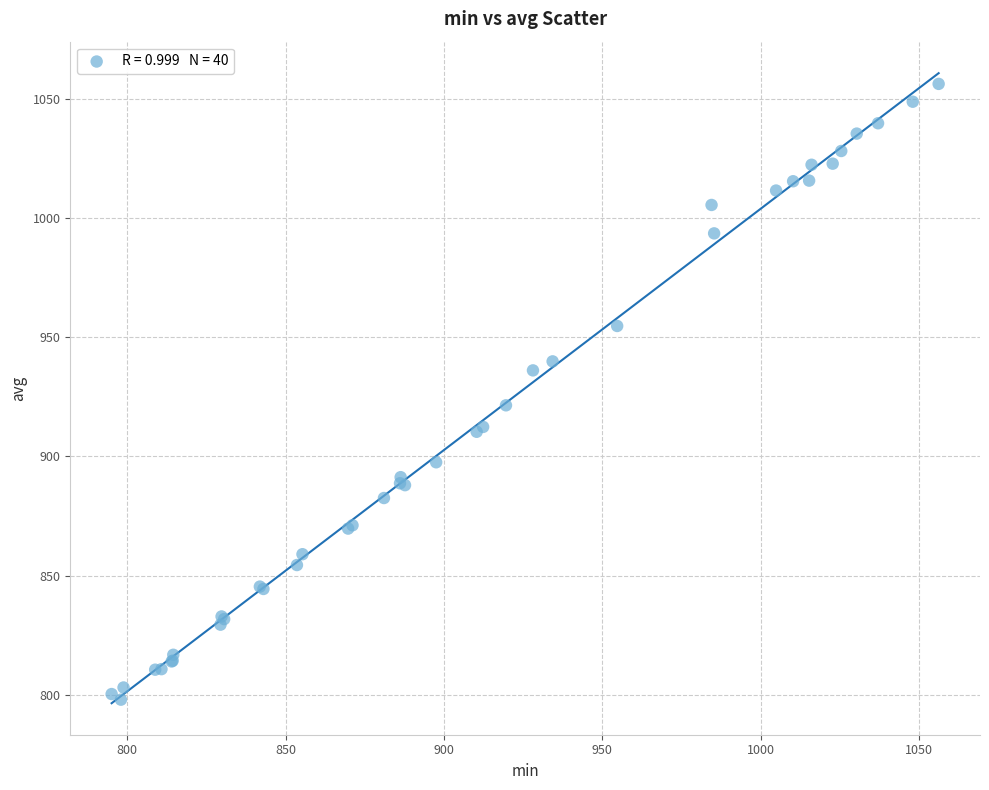

What Y value in the scatter plot is closest to 927?

921.4